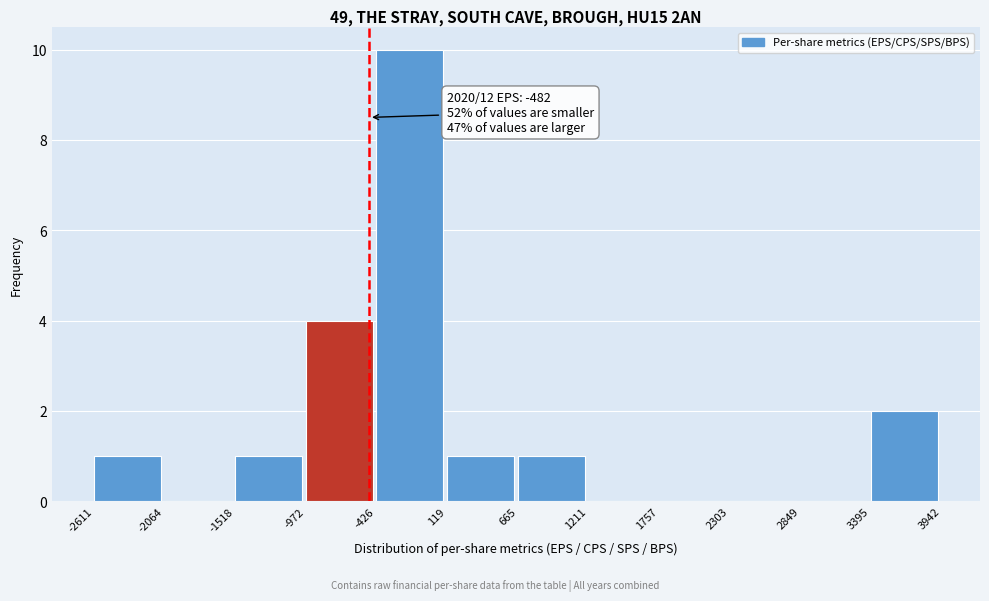

Over which range of the x-axis is the bar tallest?

-426 to 119